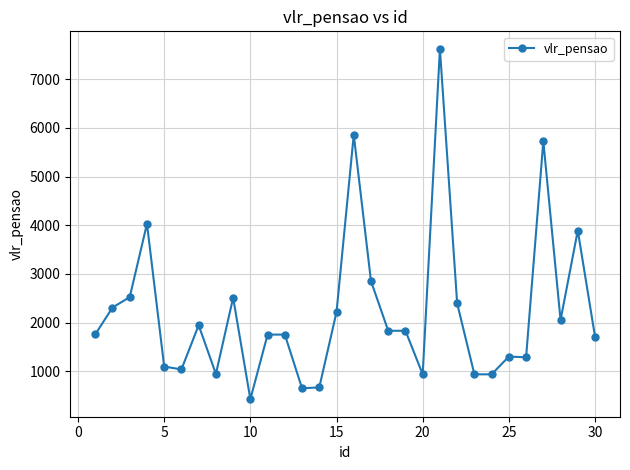

How many distinct data groups are displayed?

1